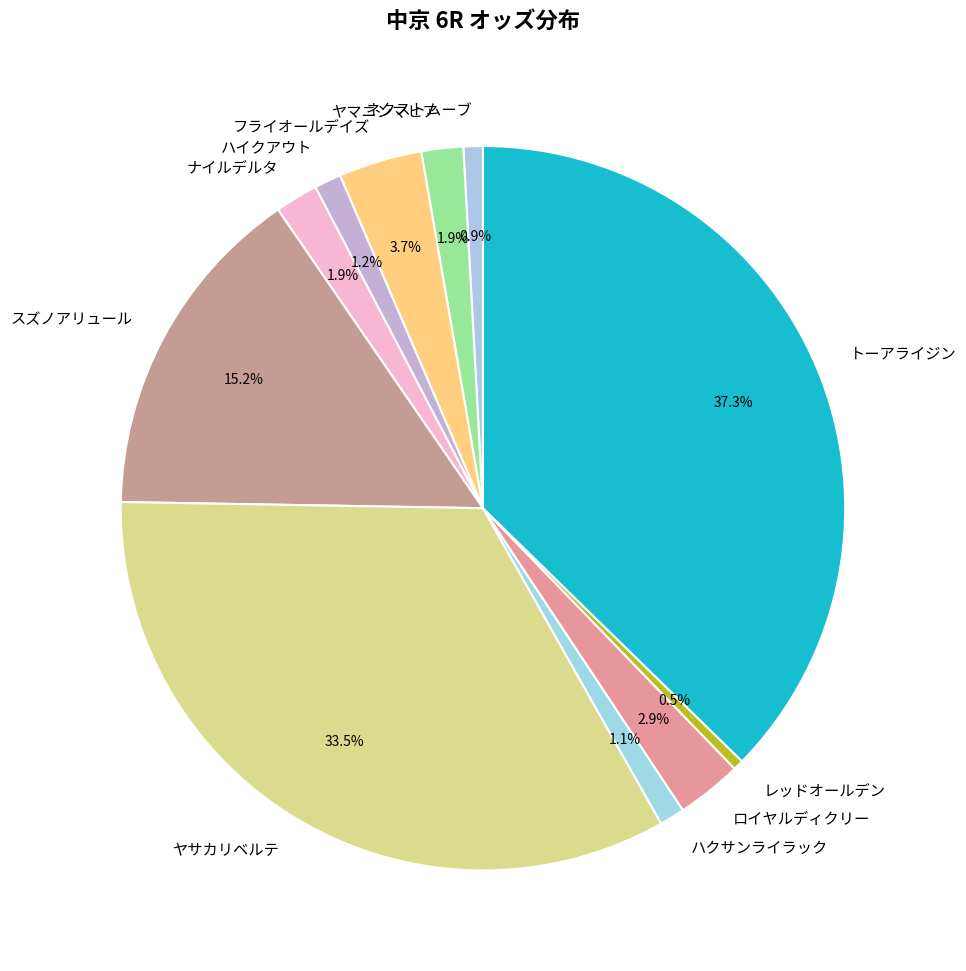

How many segments does this pie chart have?

11